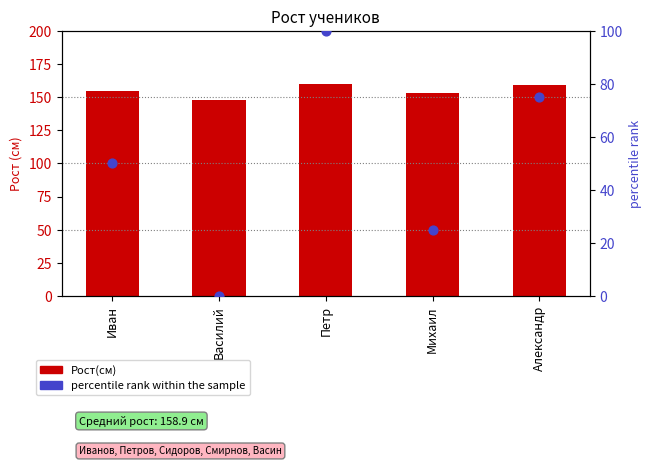

Which series has the largest Y range (max minus min)?

percentile rank within the sample